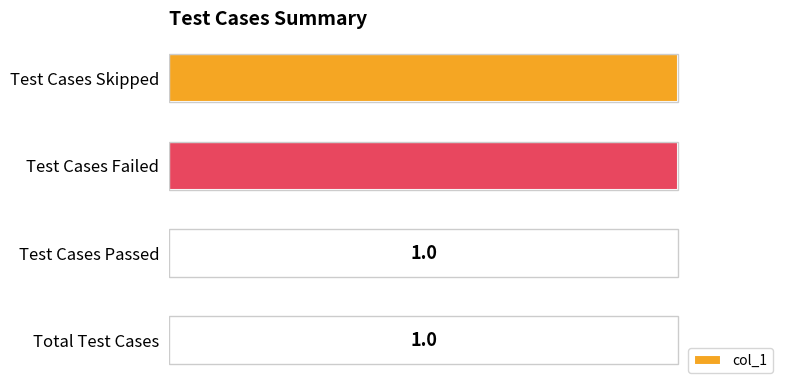

Between Total Test Cases and Test Cases Failed, which is larger?

Test Cases Failed